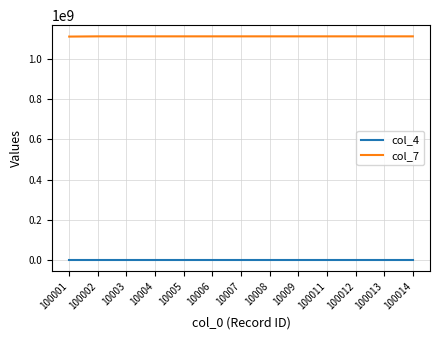

The value of col_7 at 100001 is 749855005. True or false?

False